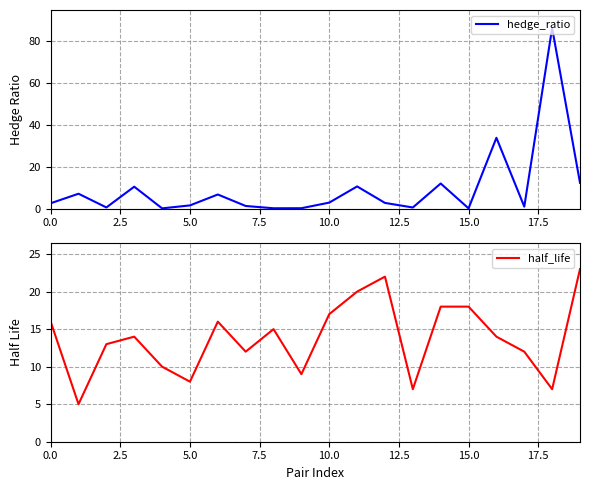

How many data points in half_life are above 14?

9